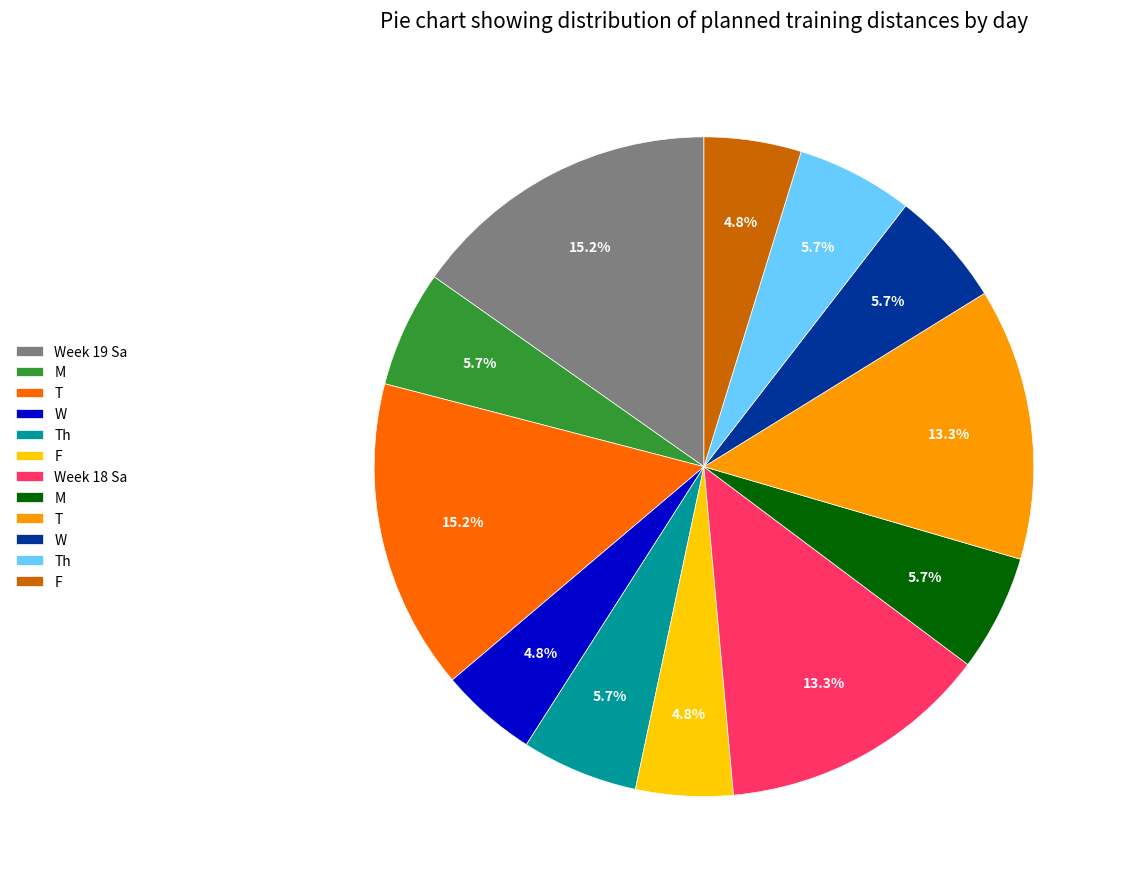

Is there a majority slice in this chart?

No